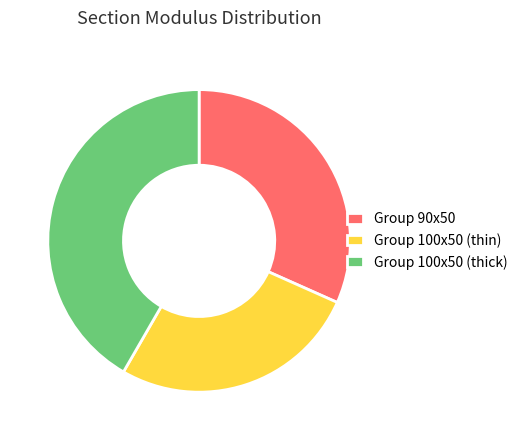

Is the sum of Group 90x50 and Group 100x50 (thick) greater than half?

Yes